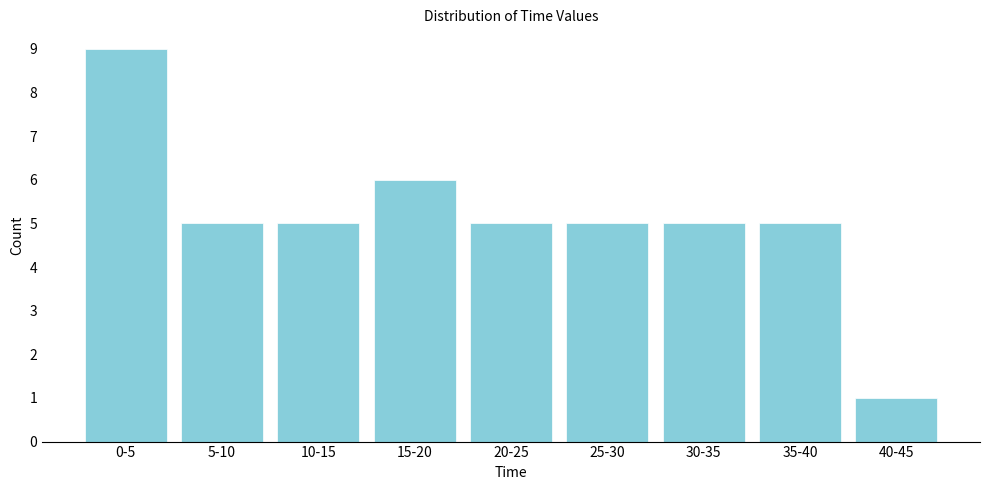

Reading left to right, list all the values displayed in this chart.

9	5	5	6	5	5	5	5	1